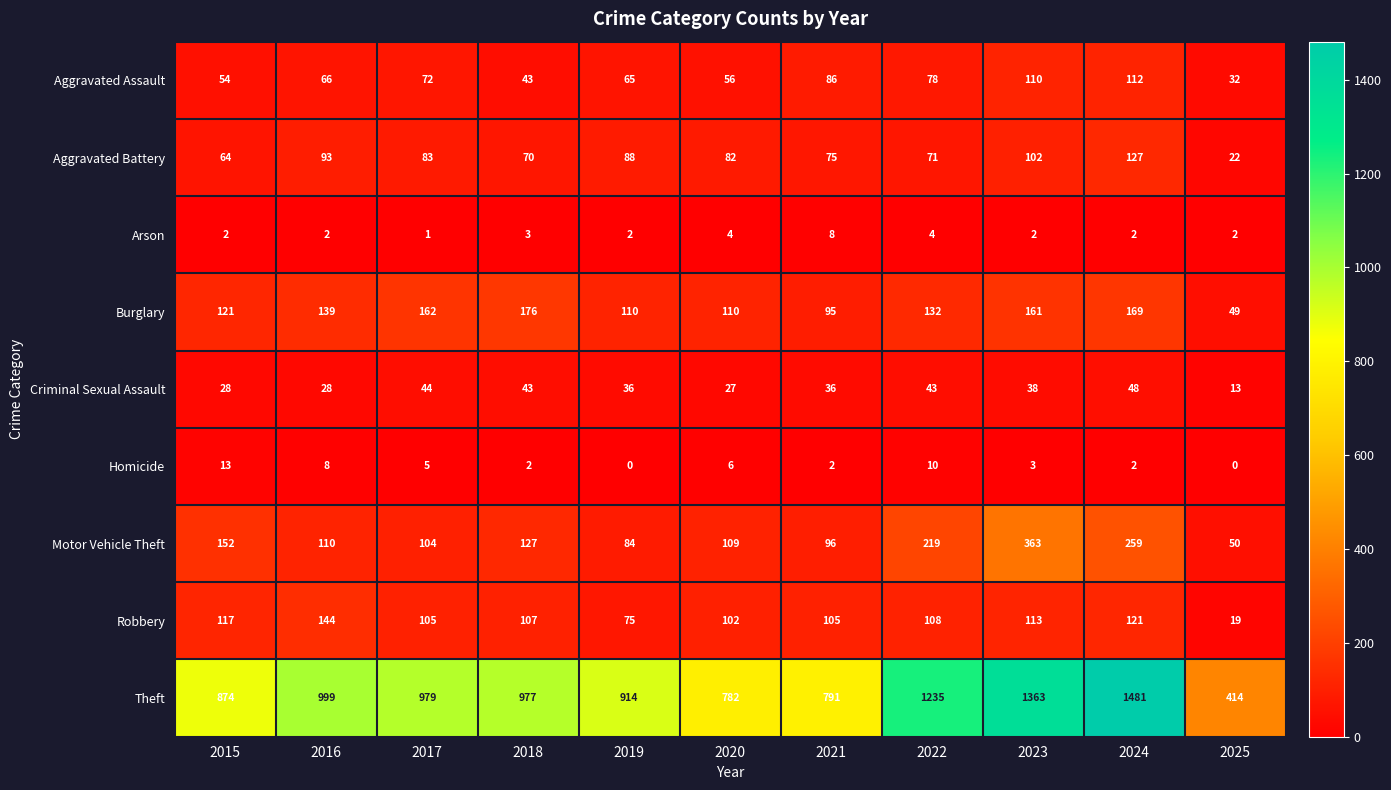

At which category is the sum across all series the highest?

2024